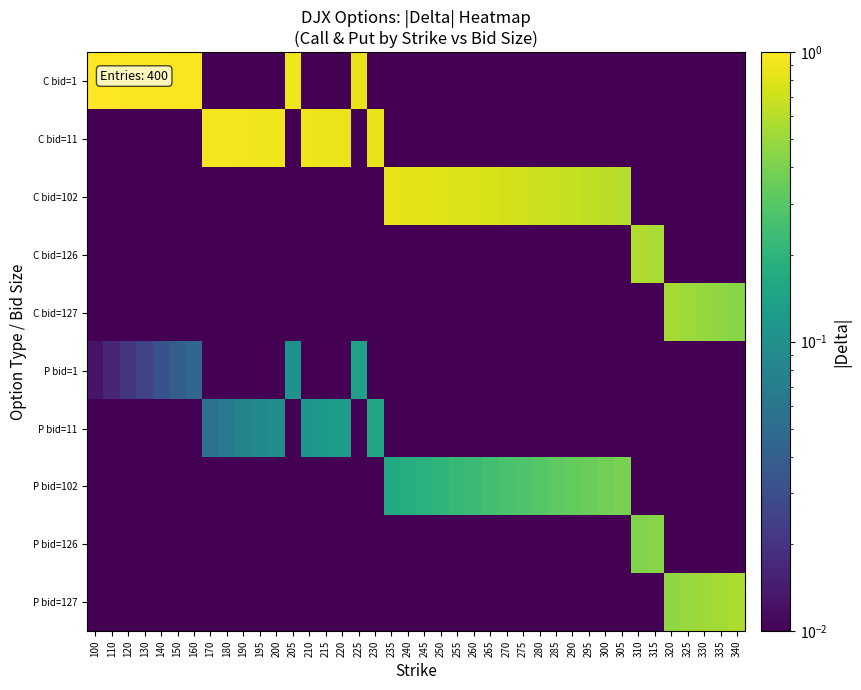

What is the spread (max minus min) of values at 340?

0.6